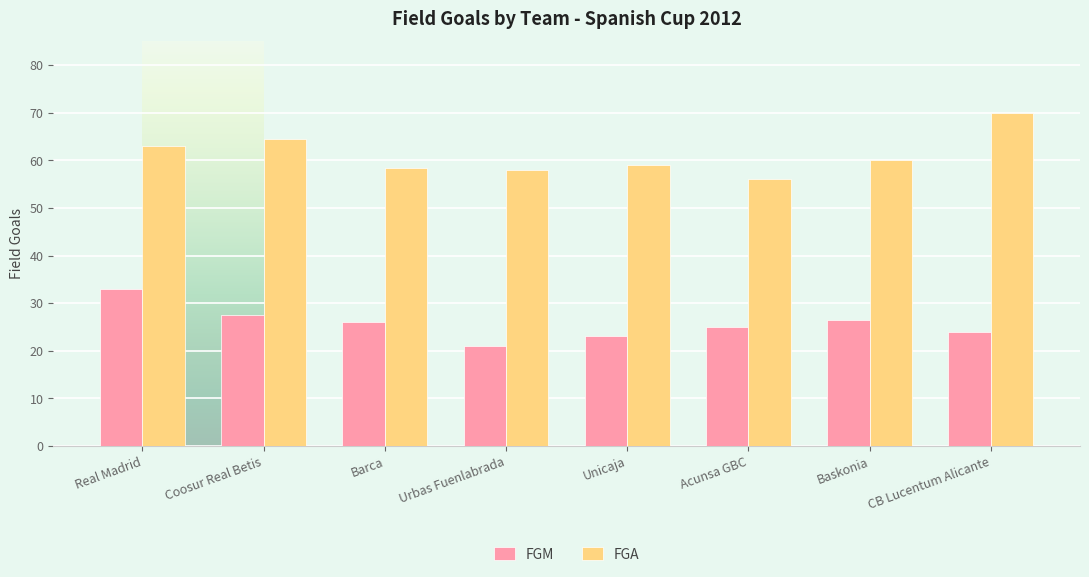

What is the difference between the FGM values at Acunsa GBC and Baskonia?

1.5